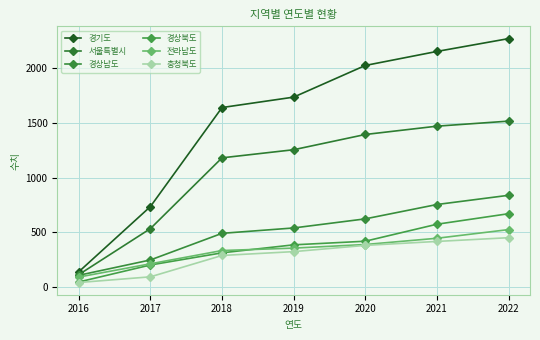

Count the number of data series in this chart.

6